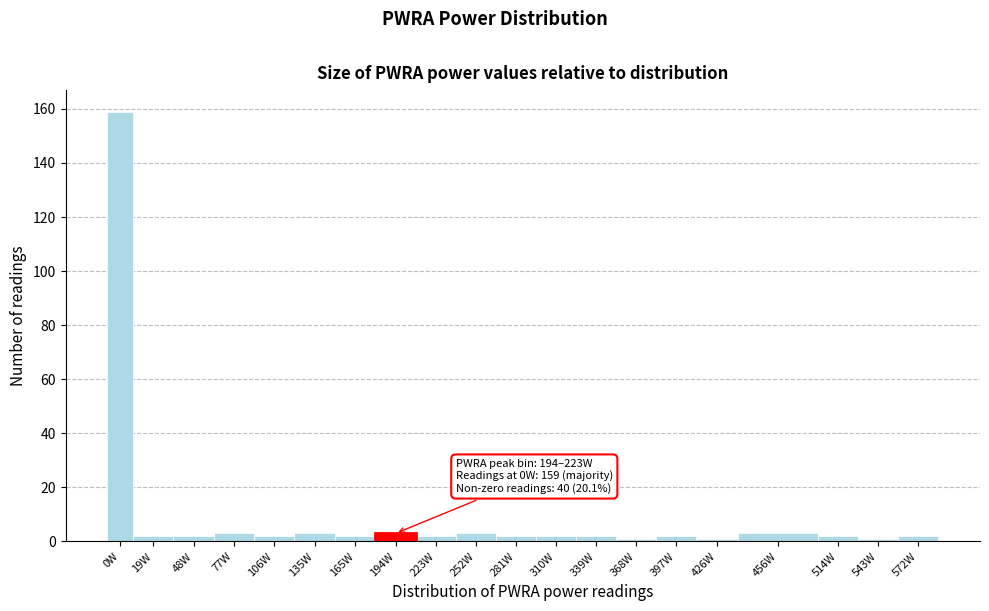

Reading right to left, transcribe all the data shown in this chart.

572W=2	543W=1	514W=2	456W=3	426W=1	397W=2	368W=1	339W=2	310W=2	281W=2	252W=3	223W=2	194W=3	165W=2	135W=3	106W=2	77W=3	48W=2	19W=2	0W=159